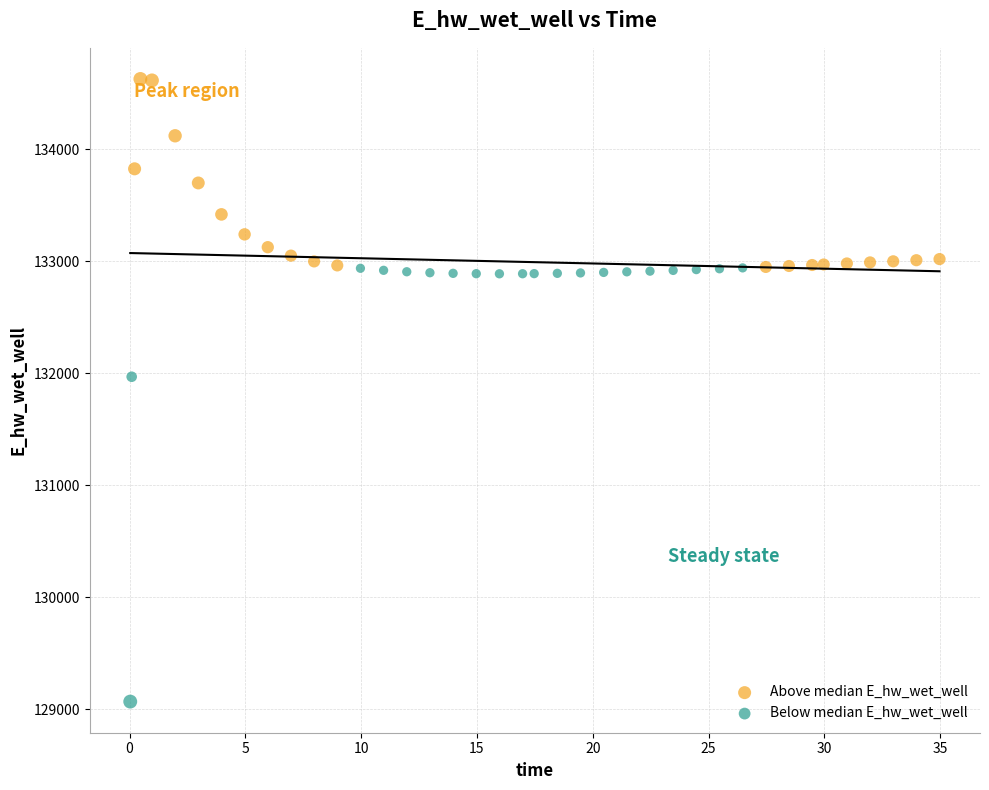

Which series has the widest spread of Y values?

Below median E_hw_wet_well